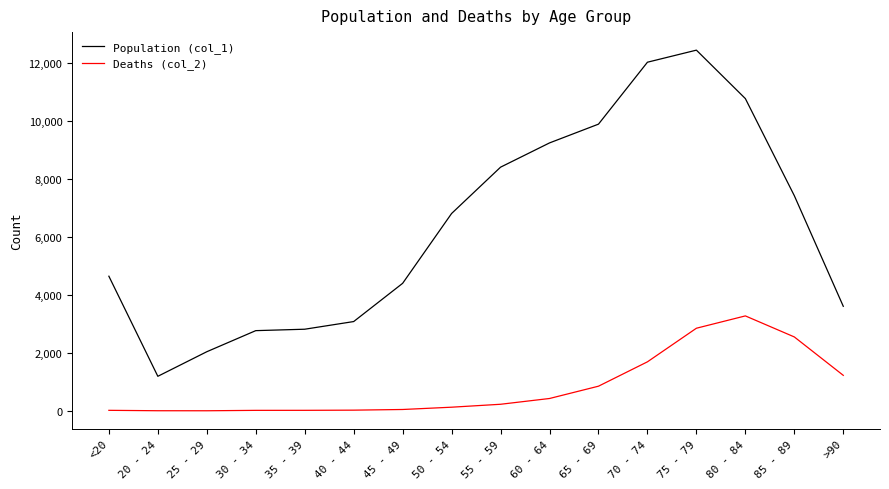

Which series has the largest total across all categories?

Population (col_1)